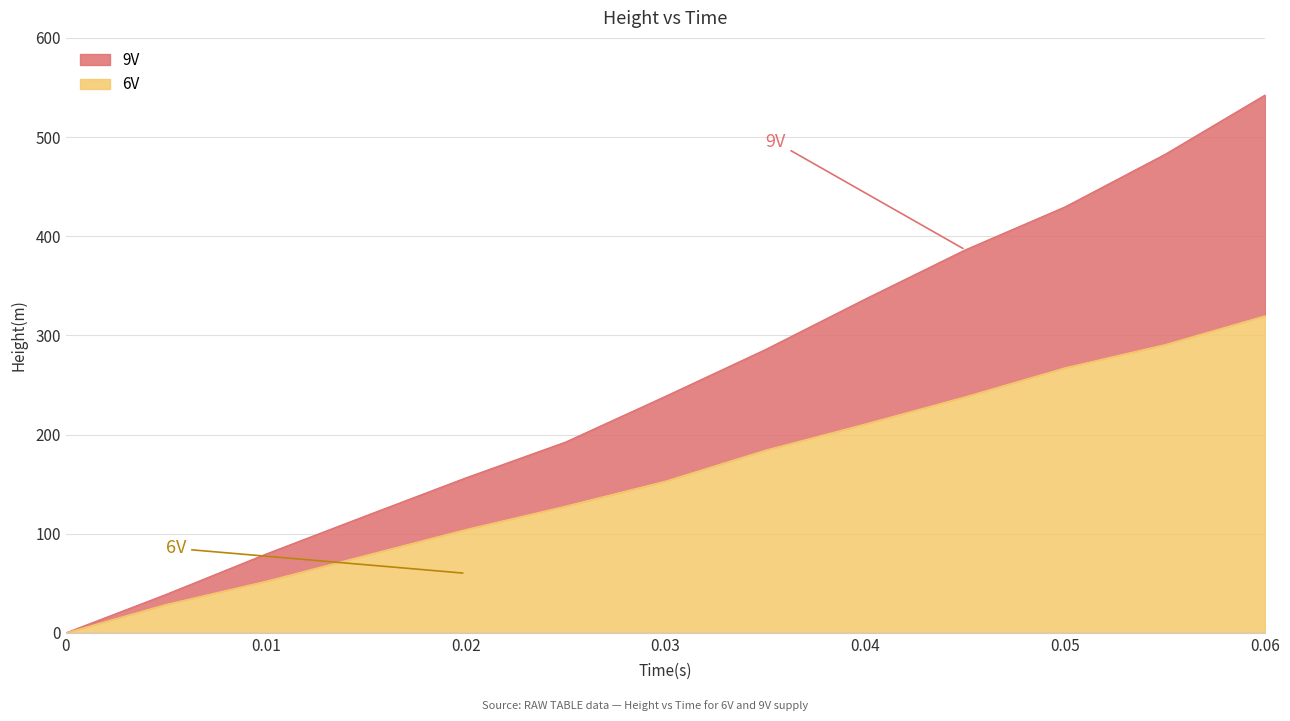

Rank the series by their maximum value, from lowest to highest.

6V, 9V